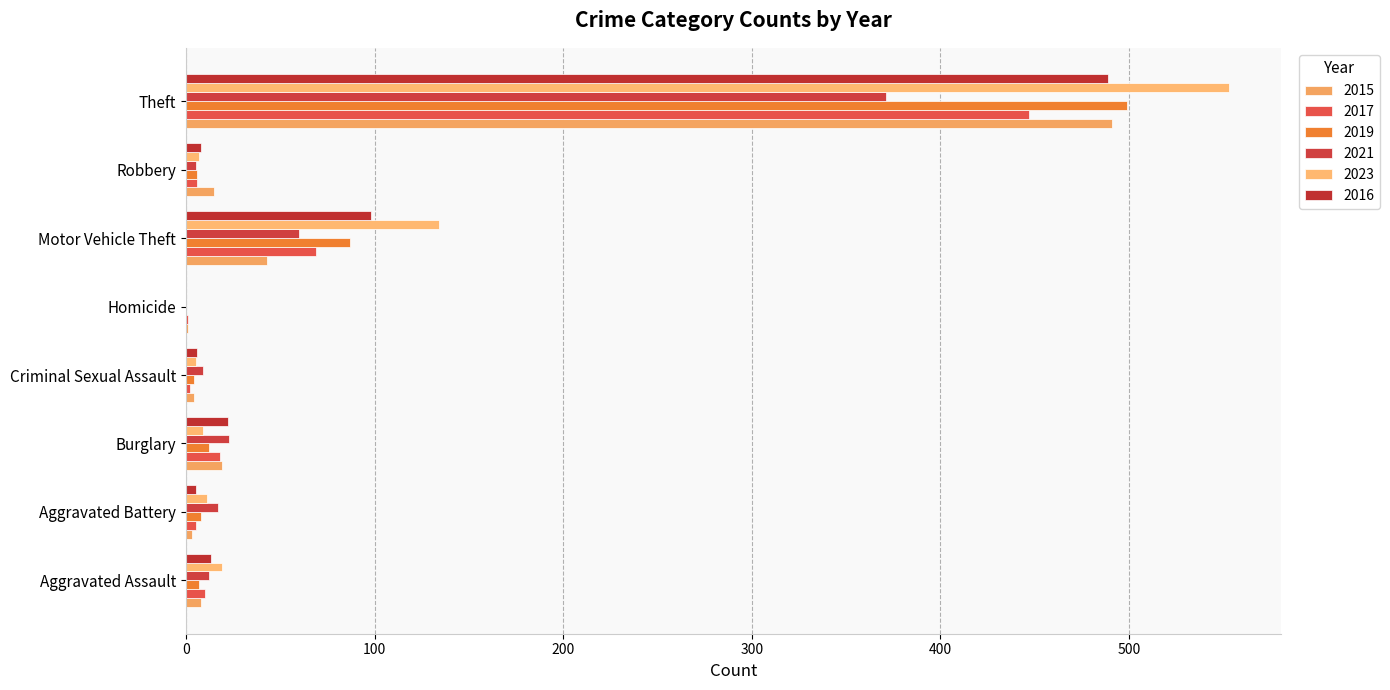

What is the total value across all series at Criminal Sexual Assault?

30